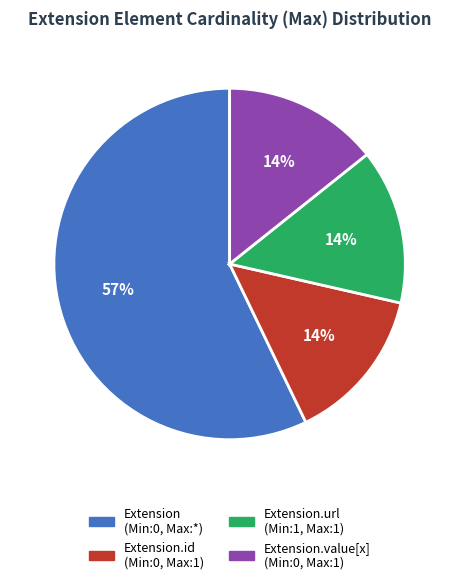

Is there a majority slice in this chart?

Yes